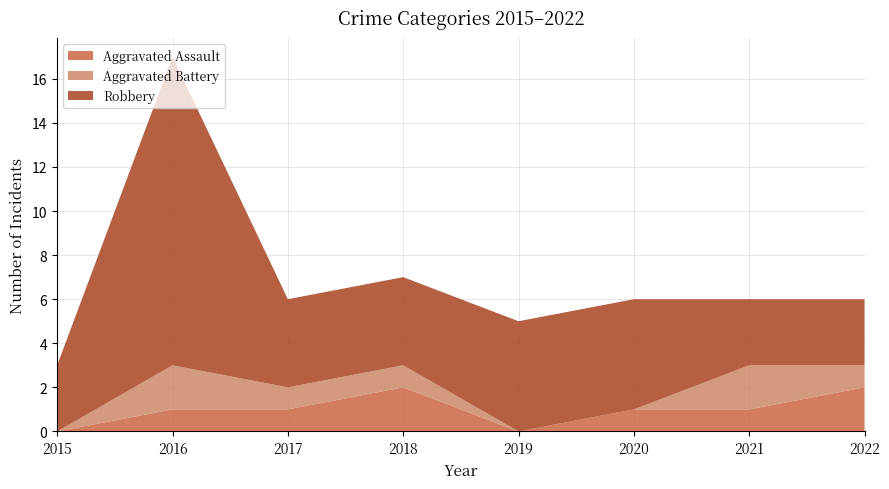

Reading left to right, list all the values displayed in this chart.

Aggravated Assault: 2015=0	2016=1	2017=1	2018=2	2019=0	2020=1	2021=1	2022=2
Aggravated Battery: 2015=0	2016=2	2017=1	2018=1	2019=0	2020=0	2021=2	2022=1
Robbery: 2015=3	2016=14	2017=4	2018=4	2019=5	2020=5	2021=3	2022=3